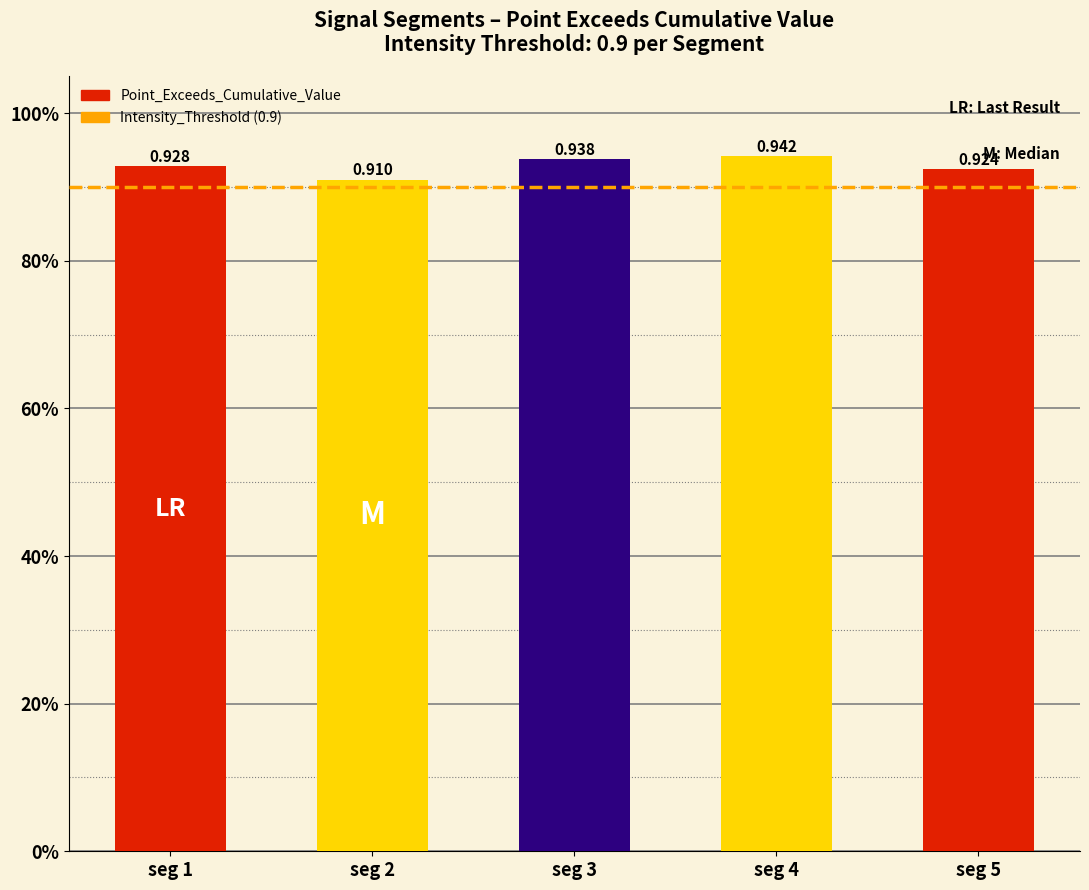

What is the greatest value displayed?

0.9